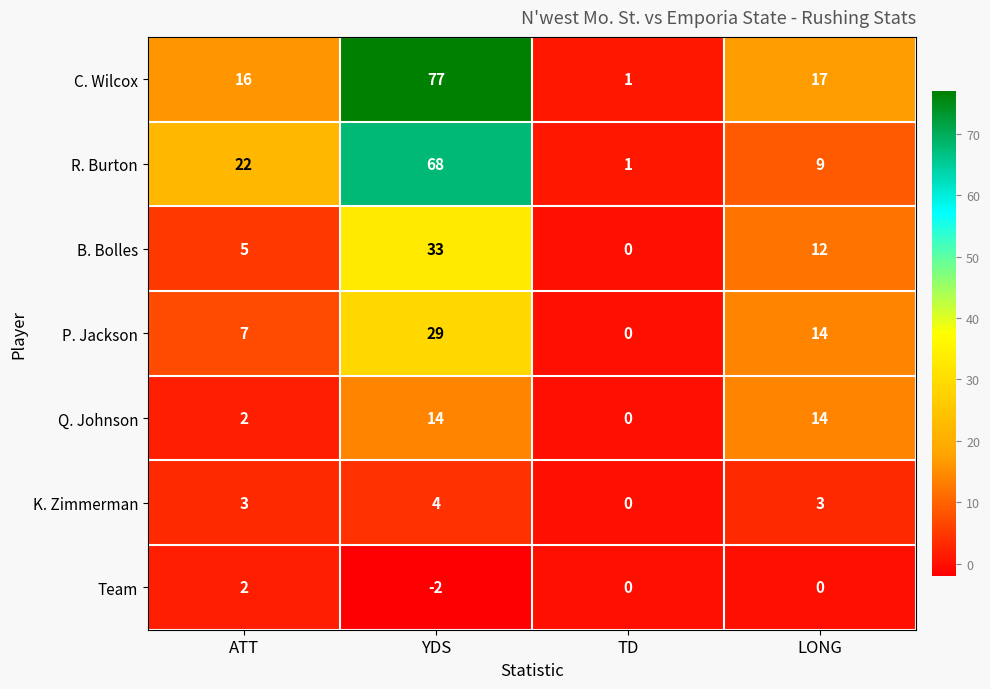

What is the greatest value displayed?

77